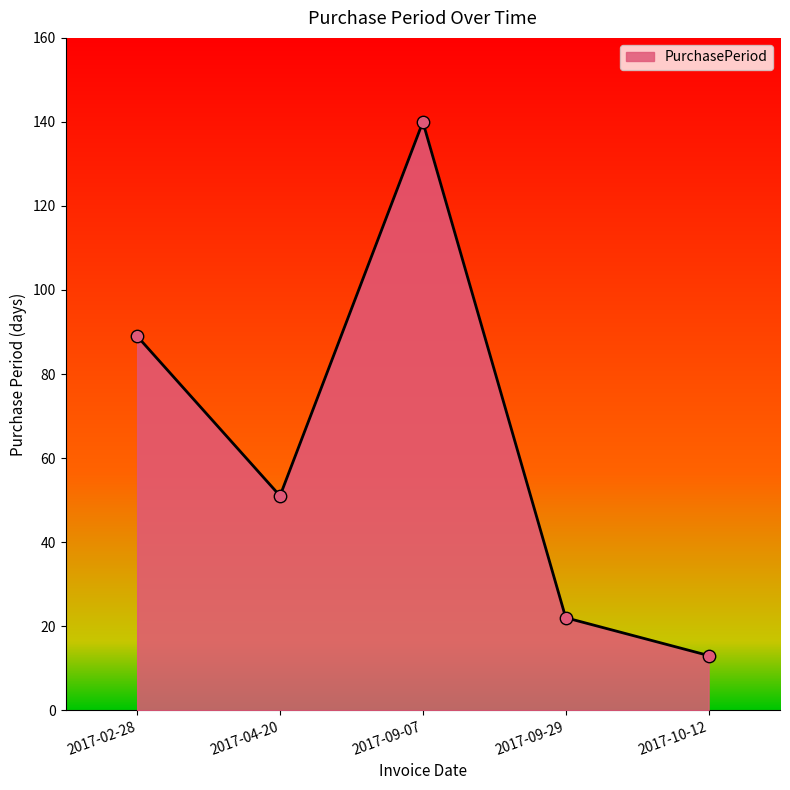

What is the ratio of the value at 2017-04-20 to the value at 2017-02-28?

0.6